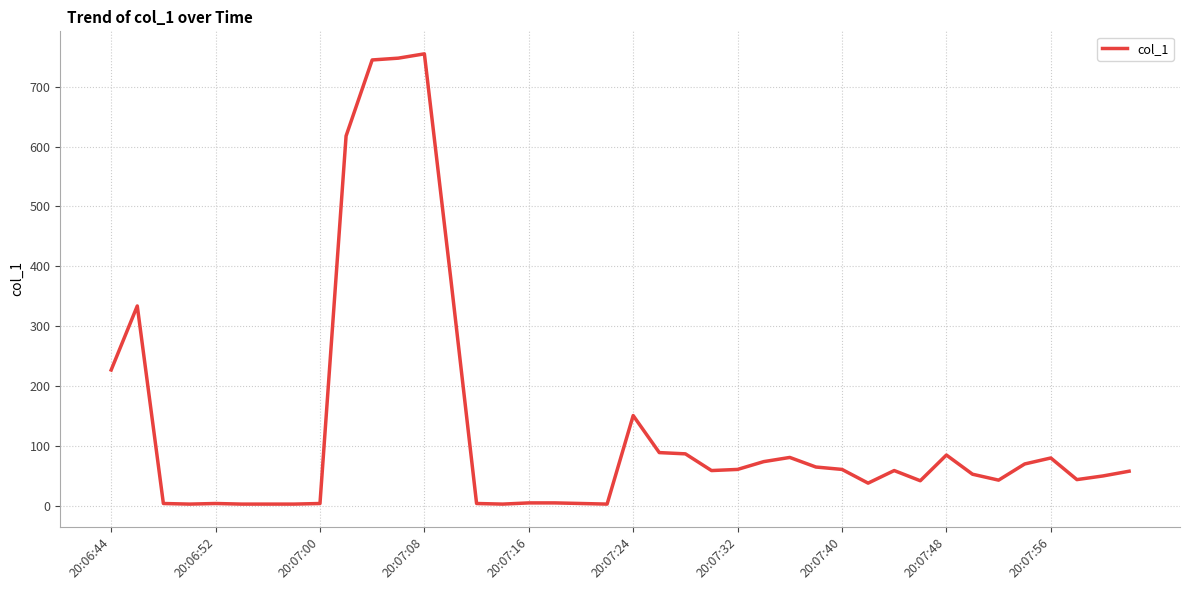

What is the sum of all values?

5205.5